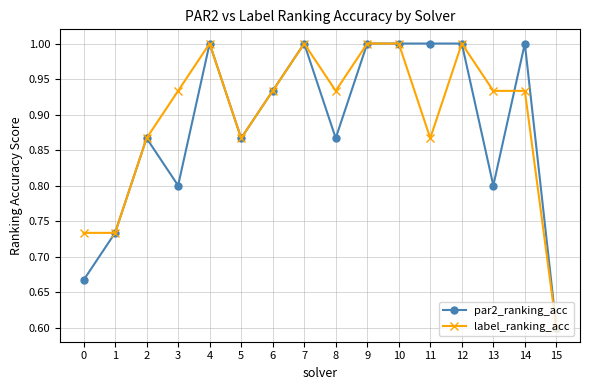

True or false: label_ranking_acc has more than 1 points higher than both neighbors.

True